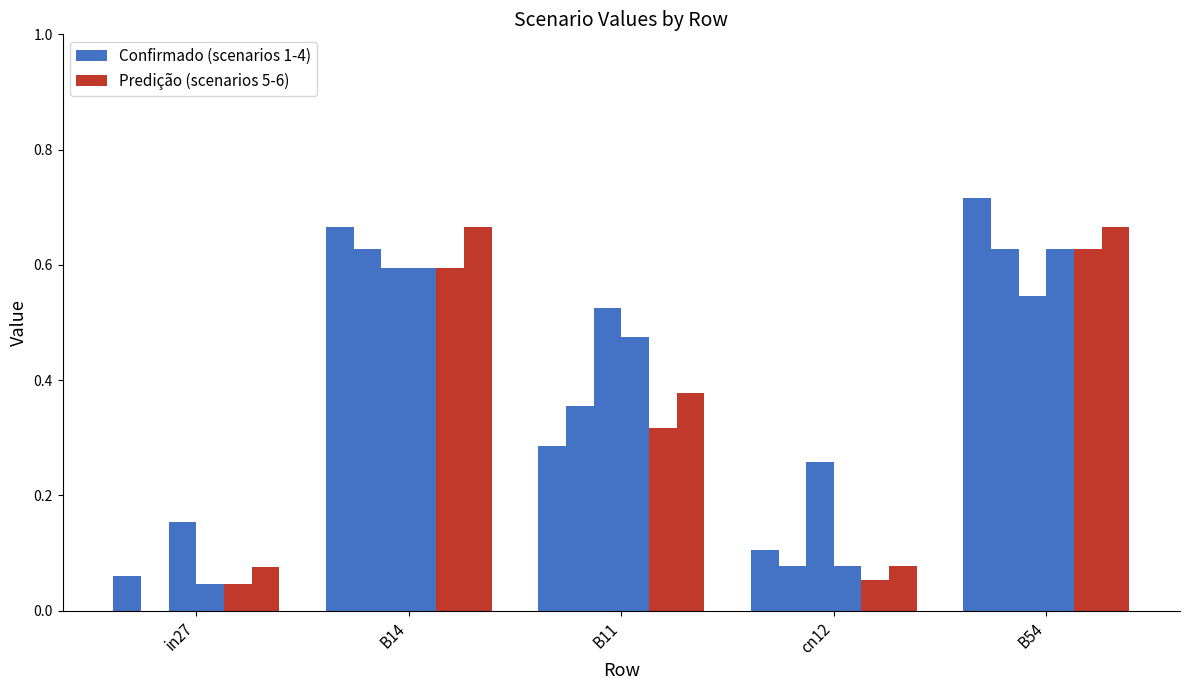

Are the bars horizontal?

No